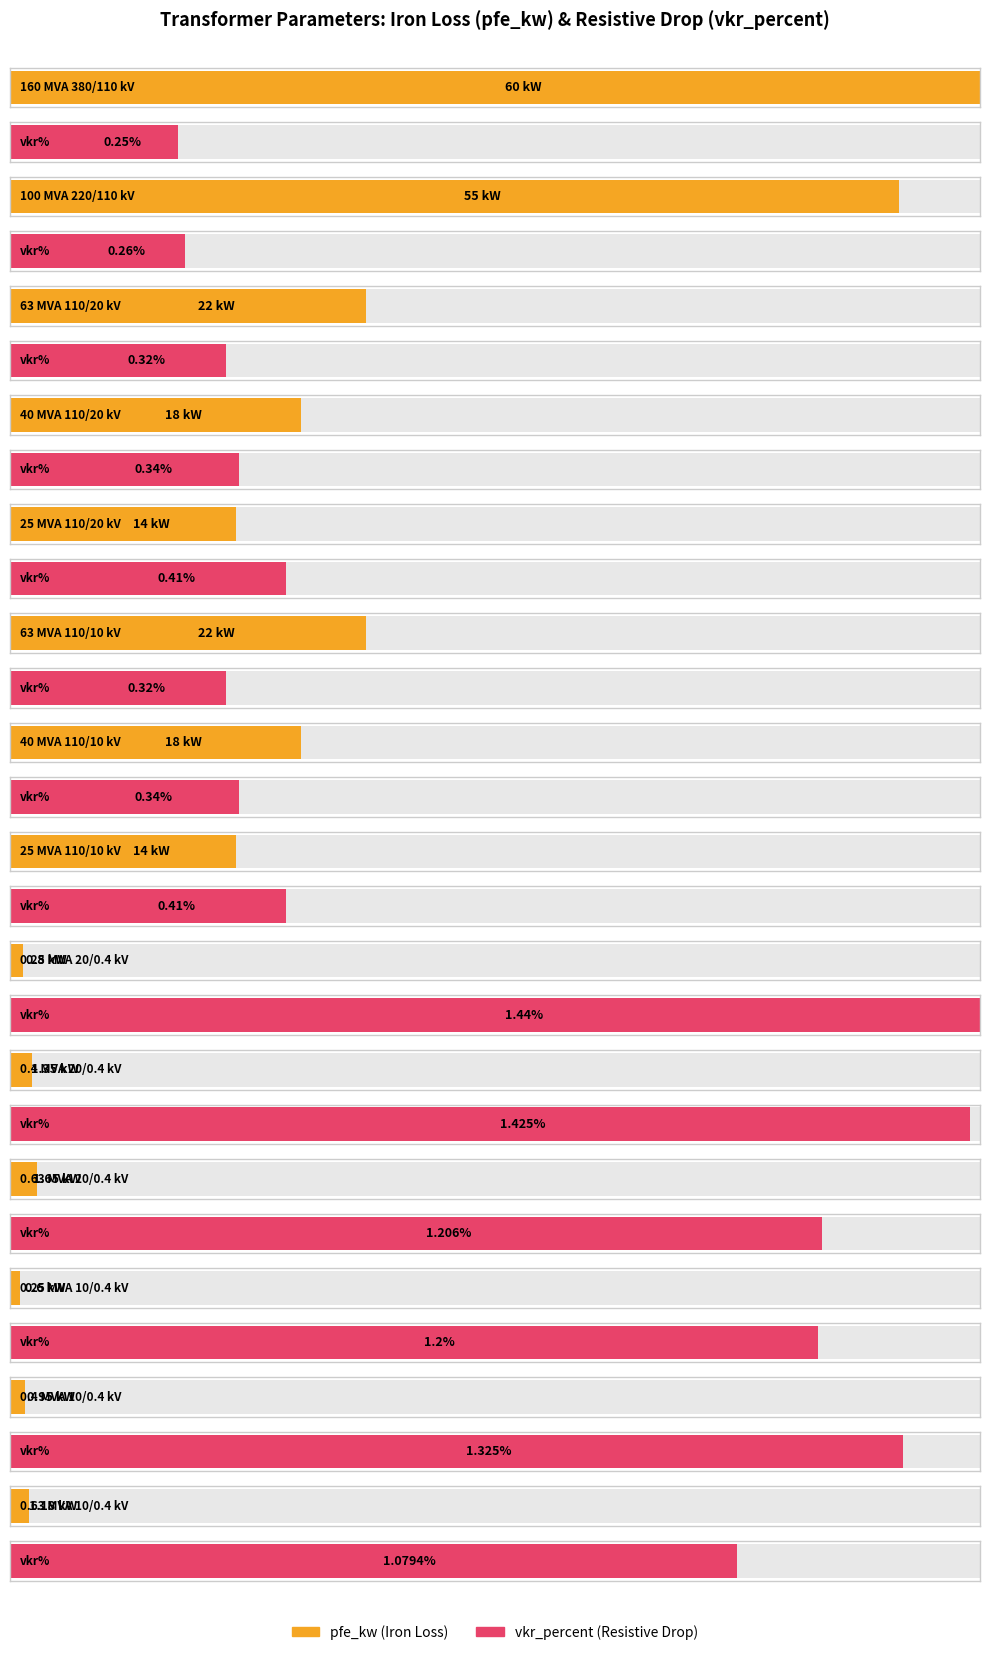

List the labels in order of pfe_kw value, smallest first.

0.25 MVA 10/0.4 kV, 0.25 MVA 20/0.4 kV, 0.4 MVA 10/0.4 kV, 0.63 MVA 10/0.4 kV, 0.4 MVA 20/0.4 kV, 0.63 MVA 20/0.4 kV, 25 MVA 110/20 kV, 25 MVA 110/10 kV, 40 MVA 110/20 kV, 40 MVA 110/10 kV, 63 MVA 110/20 kV, 63 MVA 110/10 kV, 100 MVA 220/110 kV, 160 MVA 380/110 kV